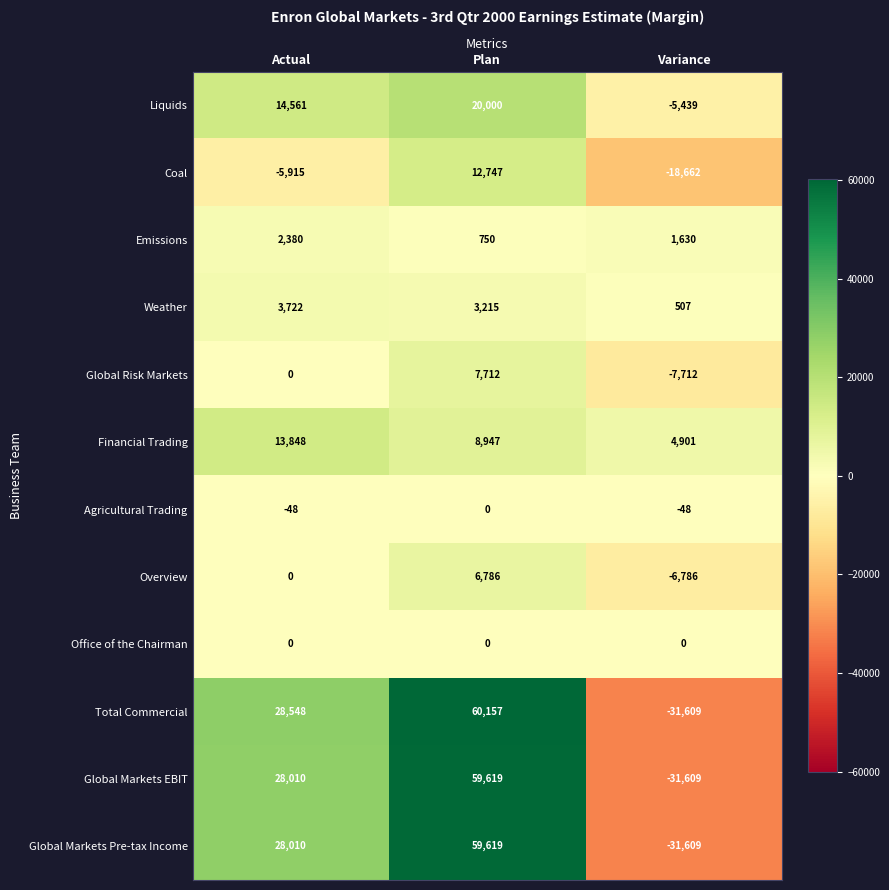

How many distinct data groups are displayed?

12